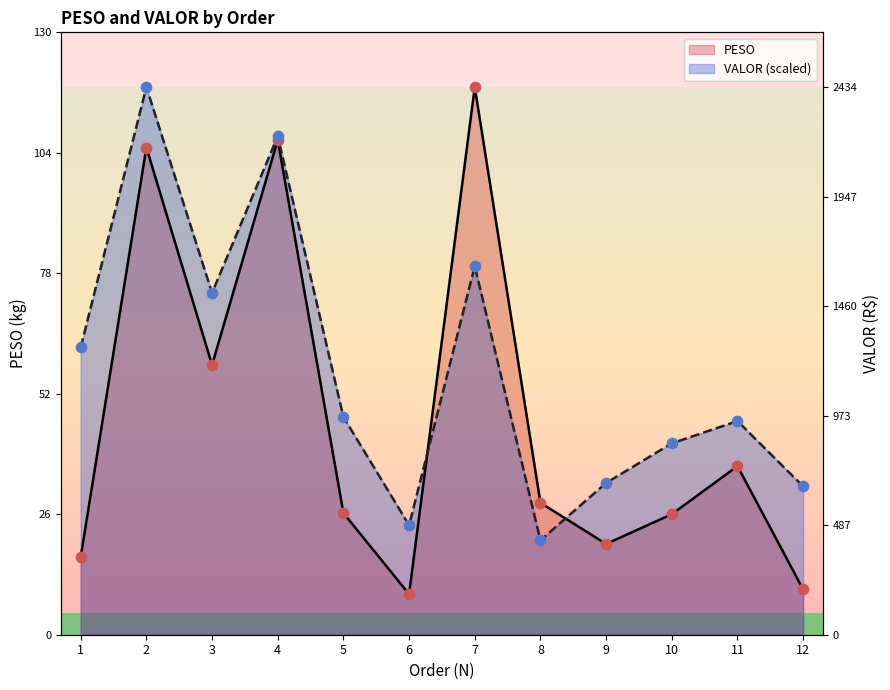

Which series has the widest spread of Y values?

PESO